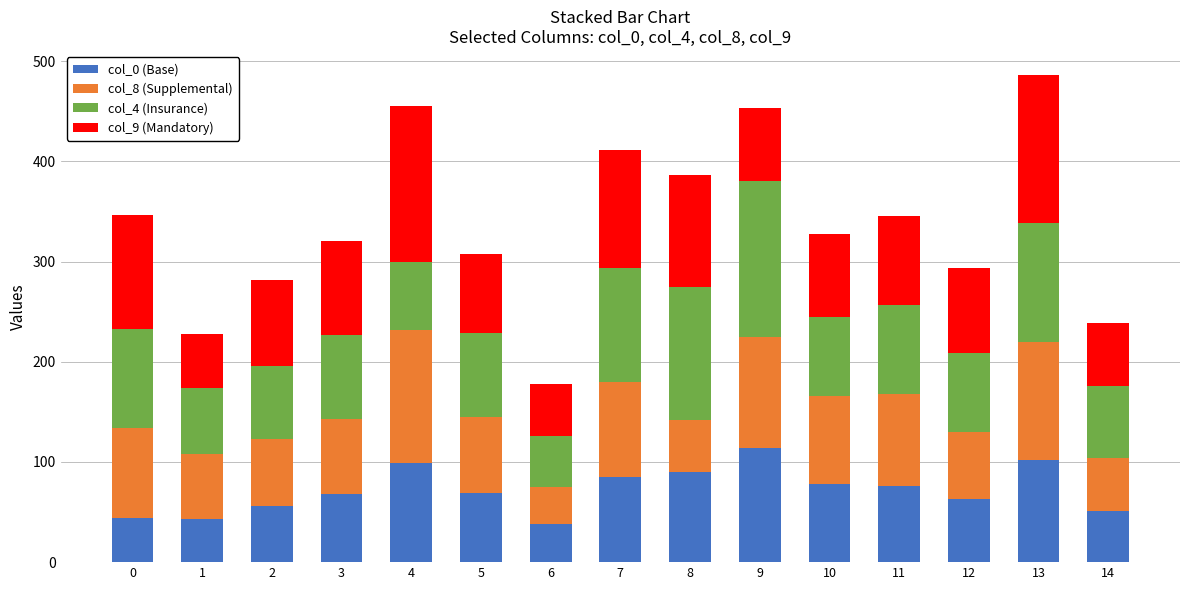

The value of col_0 (Base) at 0 is 44. True or false?

True